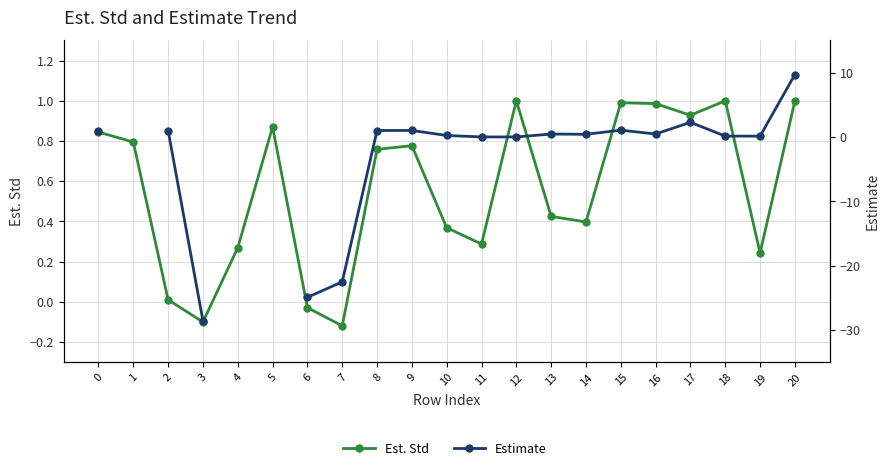

Which series has the widest spread of values?

Estimate